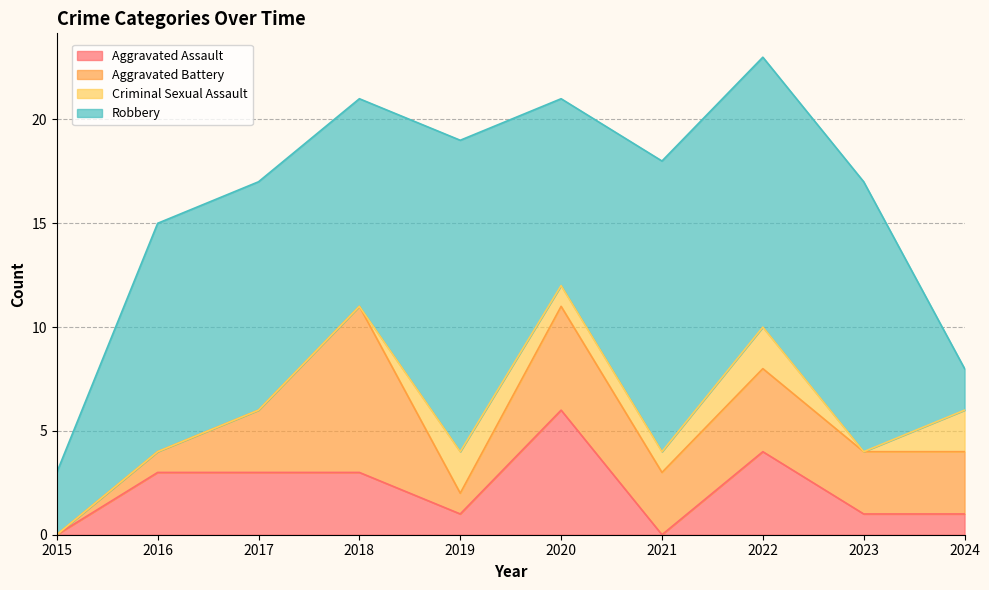

What is the difference between the maximum and second lowest values in the Criminal Sexual Assault series?

2